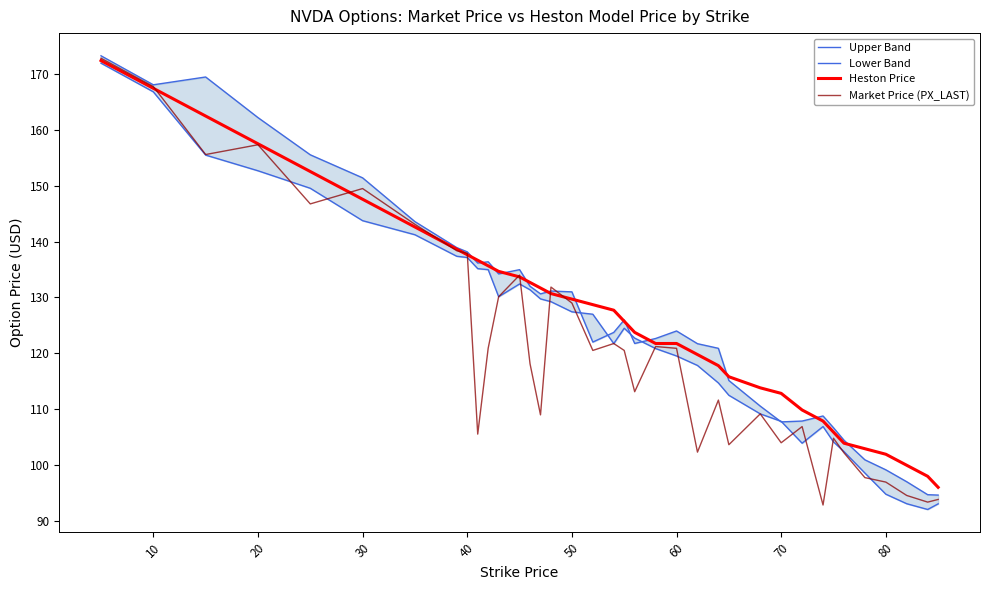

Is it true that Heston Price equals 212.4 at 40?

False